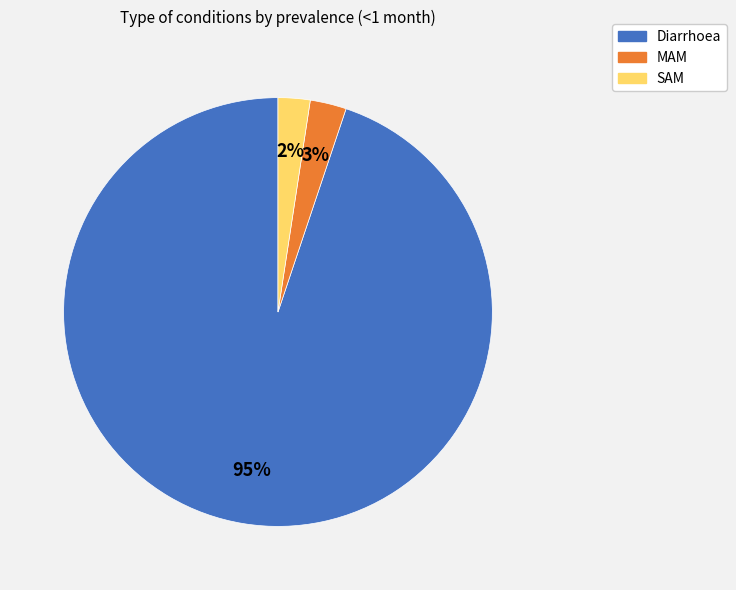

To the nearest percent, what is the average slice percentage?

33%